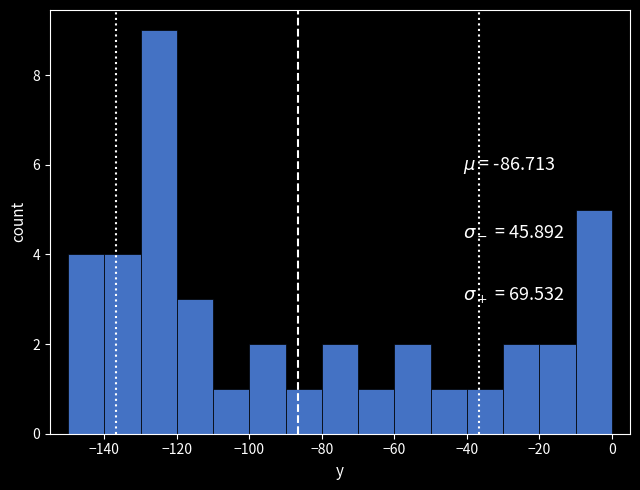

What is the height of the bar covering -10 to 0 on the x-axis? The values are not printed on the chart, so give them approximately, as read against the axis.

5